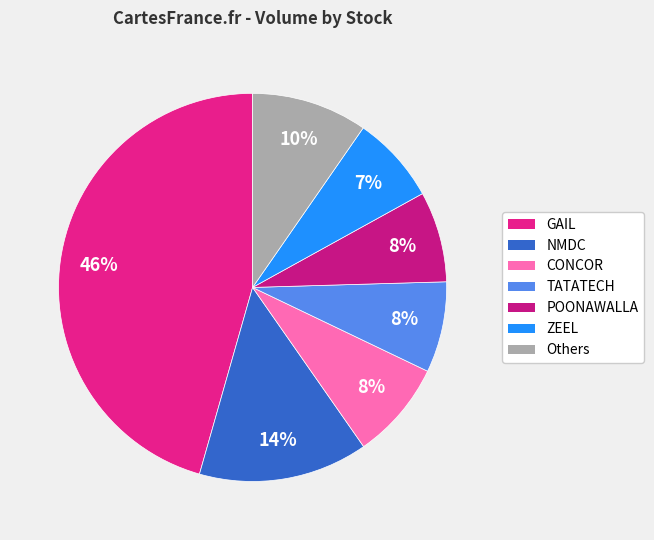

How many segments does this pie chart have?

7